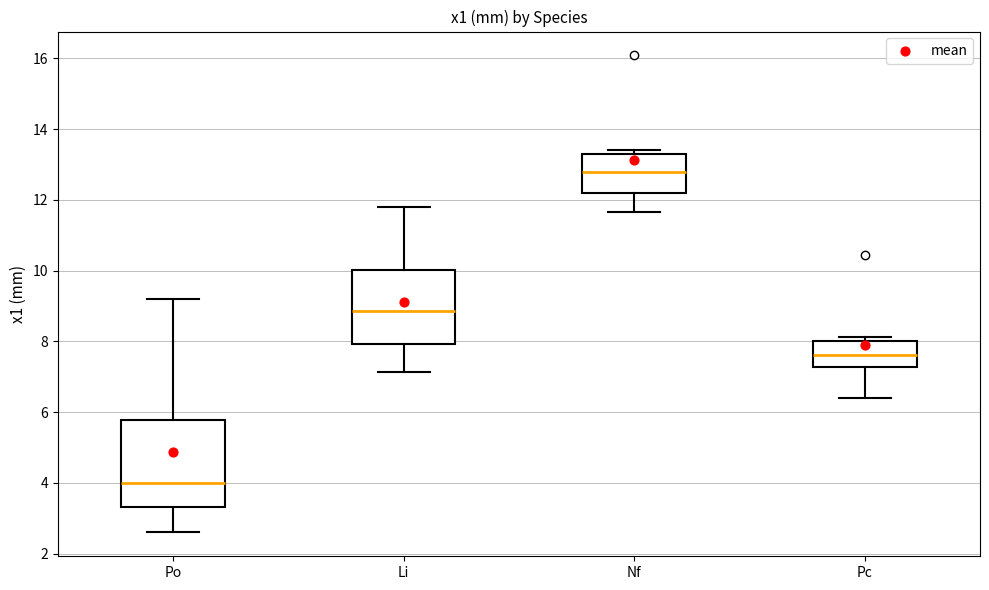

Reading left to right, read every box against the y-axis: the position of its median line, the range the box covers, and the ends of its whiskers. The values are not printed on the chart, so give them approximately, as read against the axis.

Po: median 4.0, box 3.4 to 5.8, whiskers 2.6 to 9.2
Li: median 8.8, box 8.0 to 10.0, whiskers 7.2 to 11.8
Nf: median 12.8, box 12.2 to 13.4, whiskers 11.6 to 13.4 (just above the box's upper edge)
Pc: median 7.6, box 7.2 to 8.0, whiskers 6.4 to 8.2